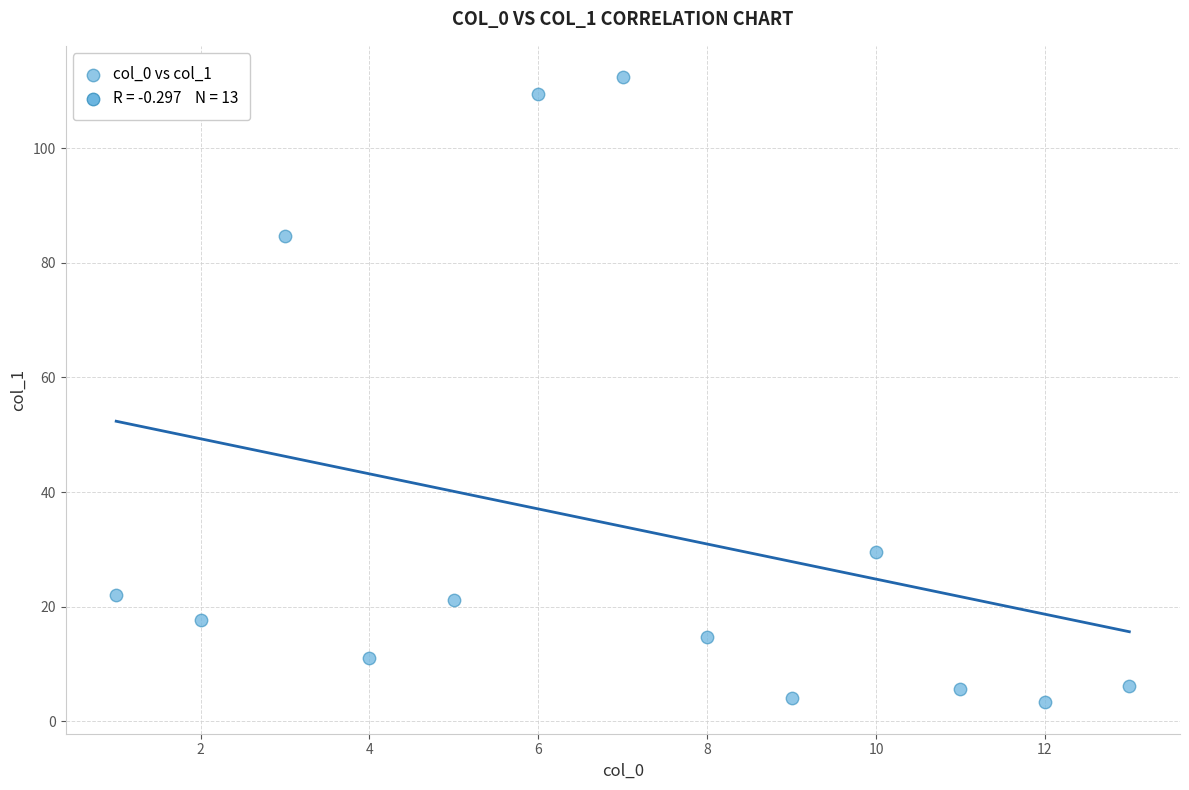

What is the range of X values (max minus min)?

12.0